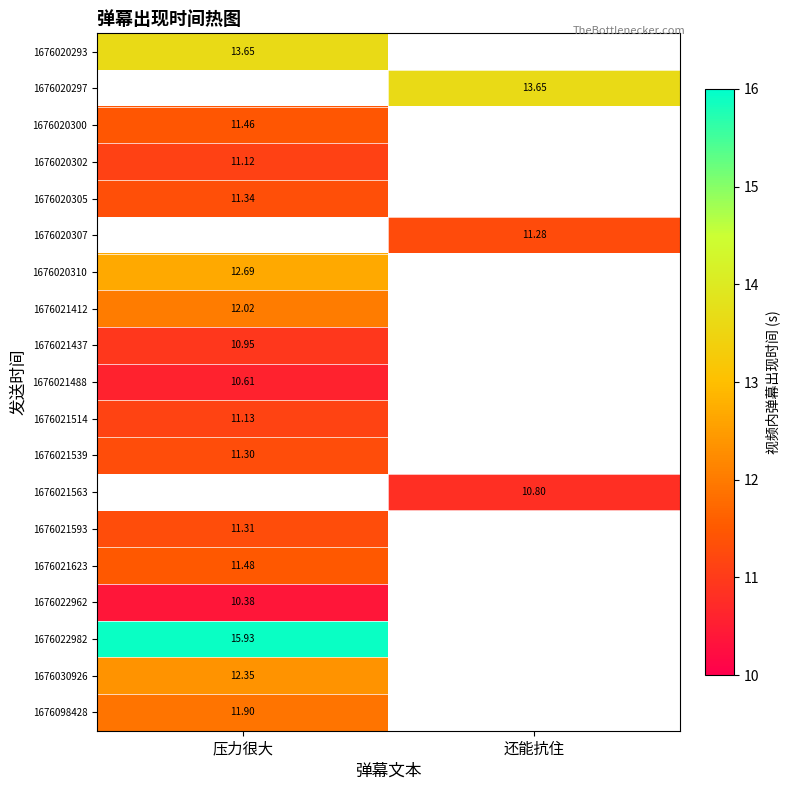

Which category has the lowest value across all series?

压力很大